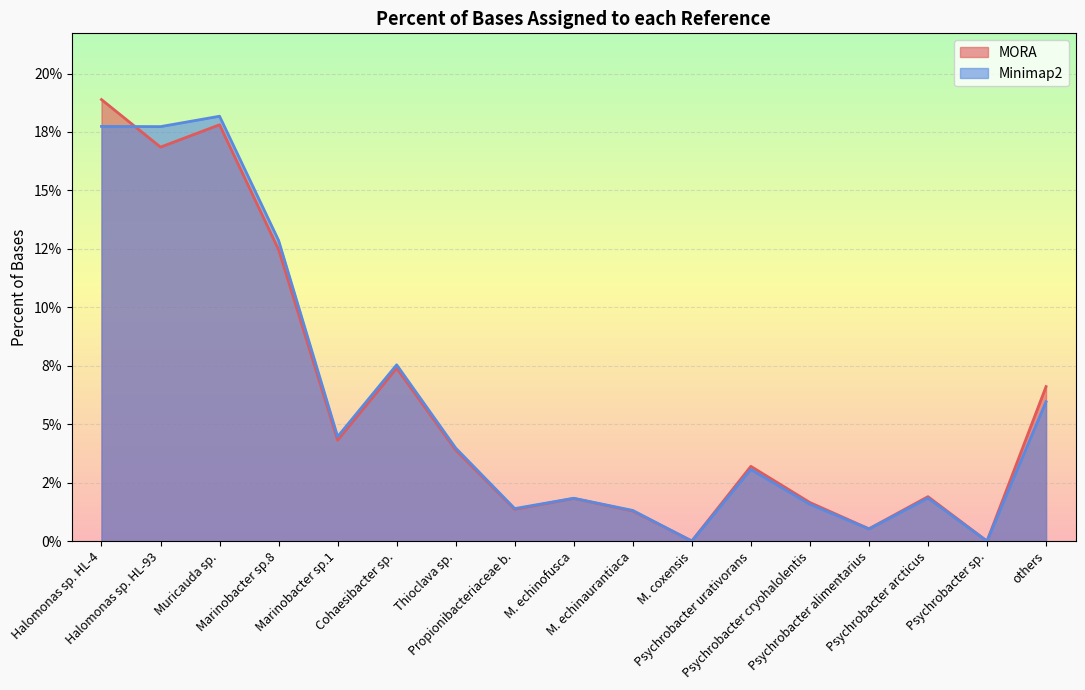

The Minimap2 series shows 0.1 at Halomonas sp. HL-93. True or false?

False